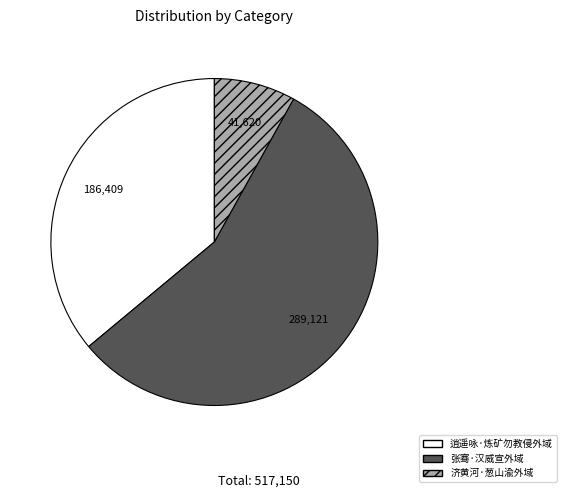

What is the largest slice in the pie chart?

张骞·汉威宣外域